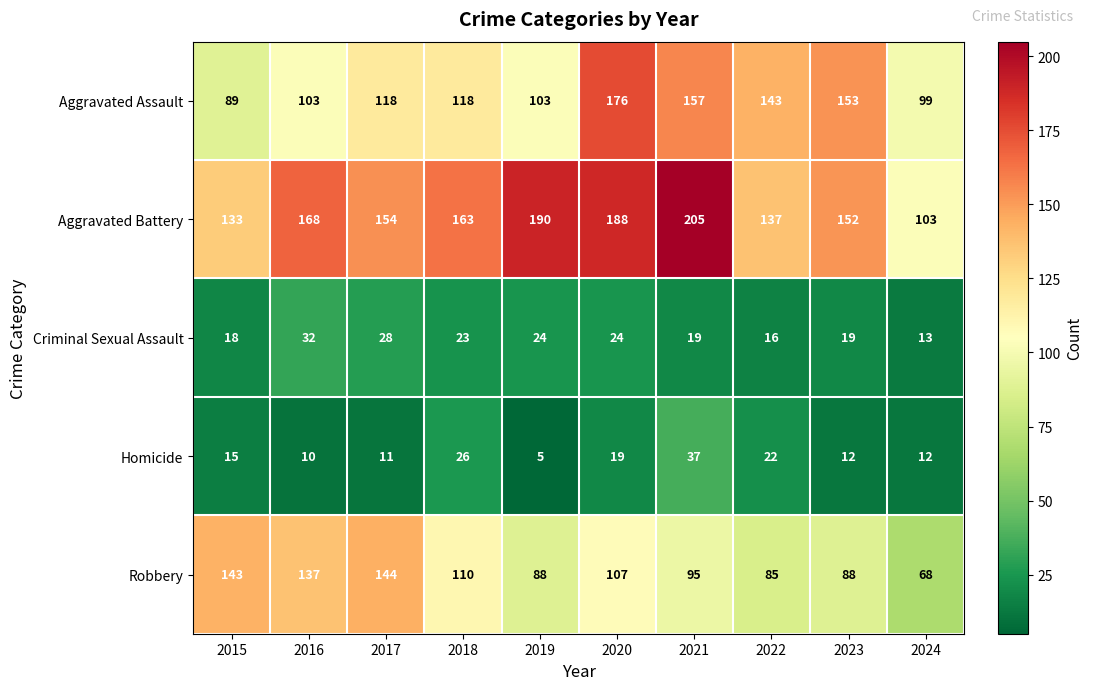

What is the smallest value displayed?

5